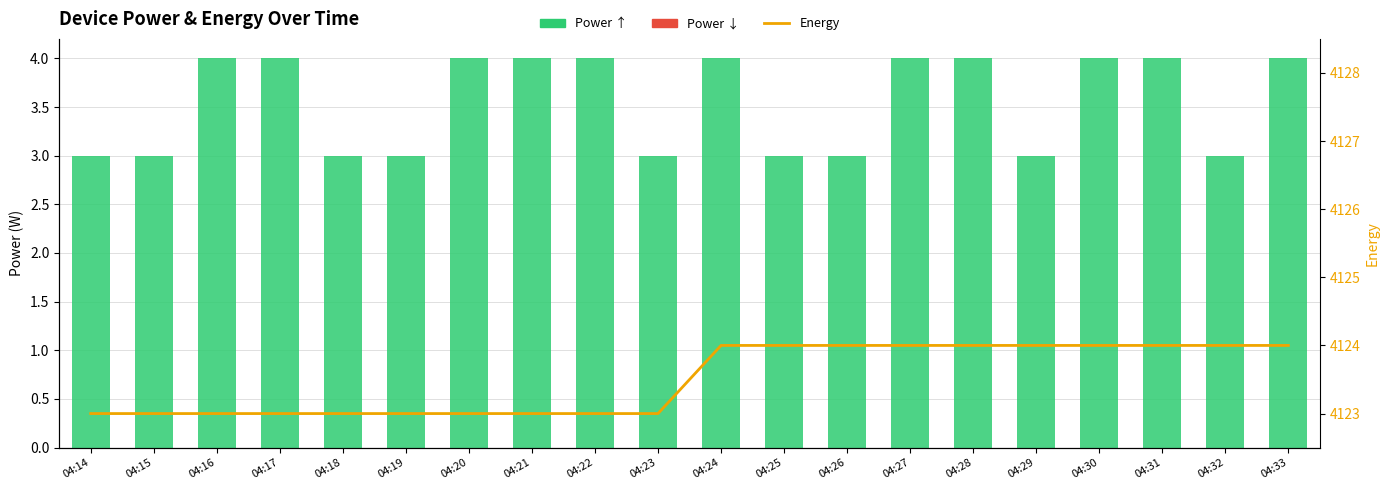

What are all the series names shown in the legend?

power (positive), power (negative), energy